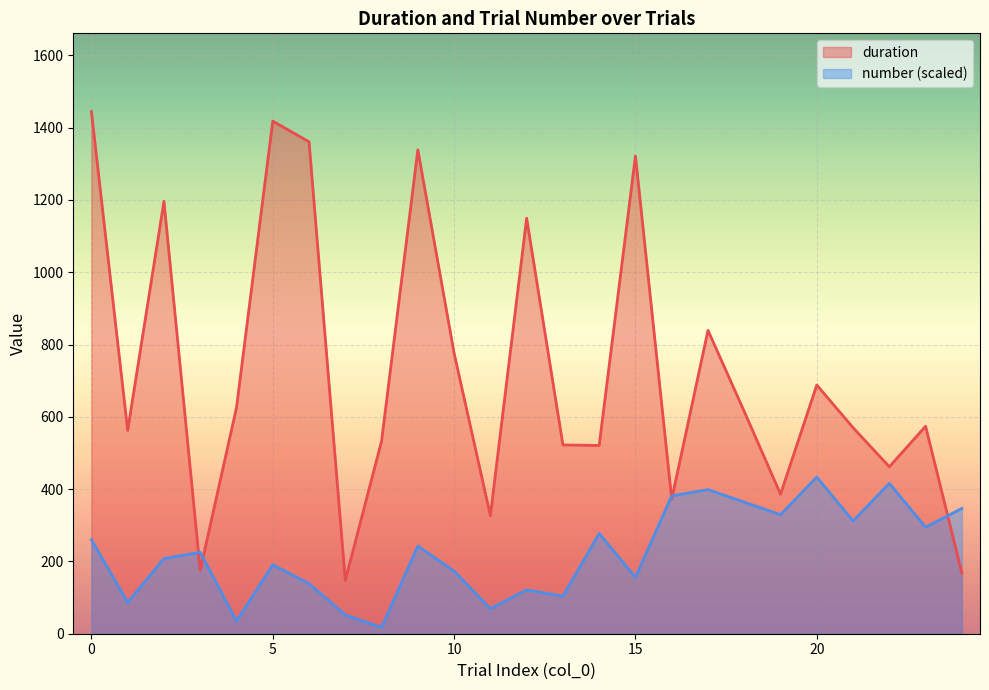

Is the value of duration at 0 greater than the value of number at 1?

Yes